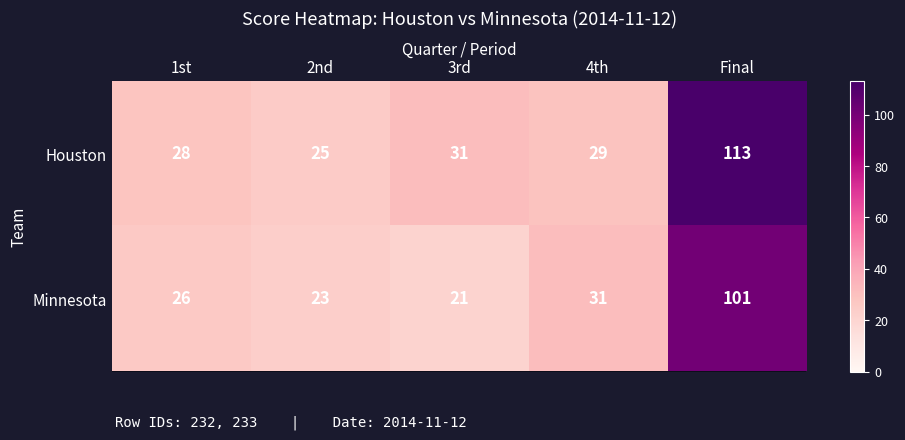

What value does the Houston series have at 3rd?

31